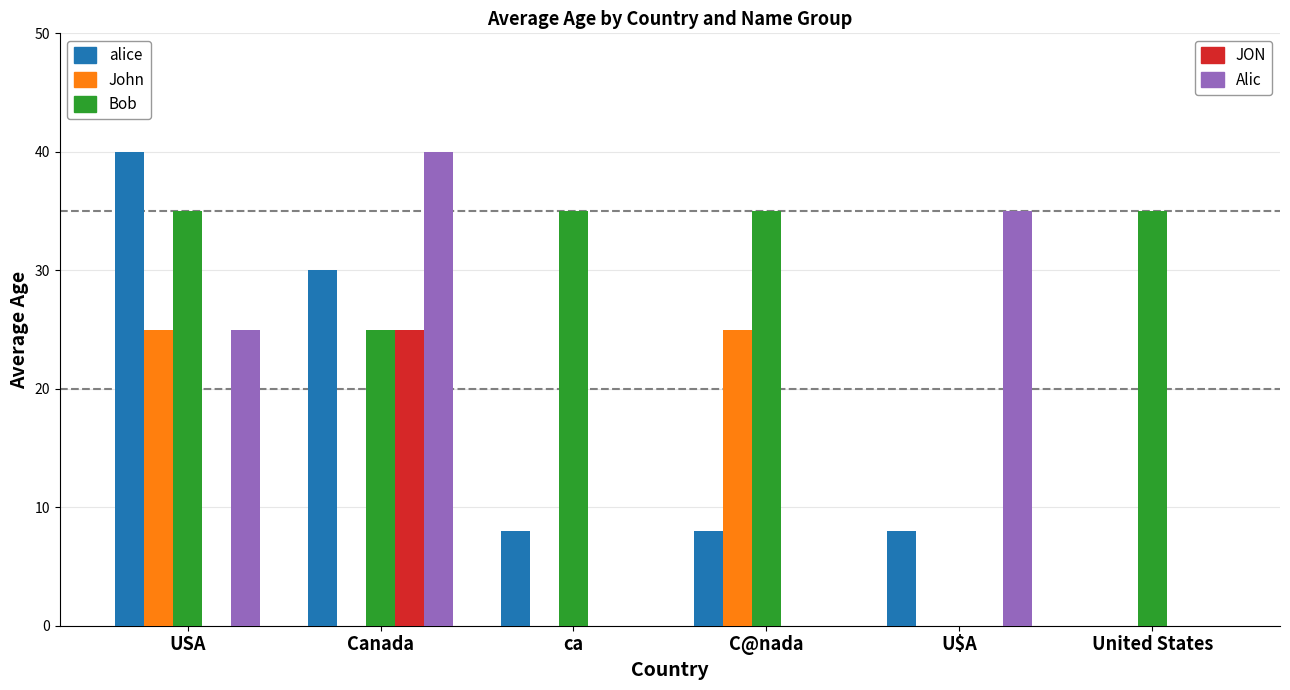

At which category is the sum across all series the highest?

USA